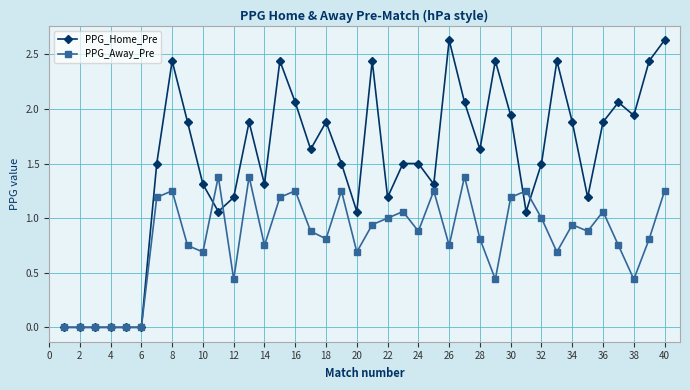

Which series has the largest range (max minus min)?

PPG_Home_Pre